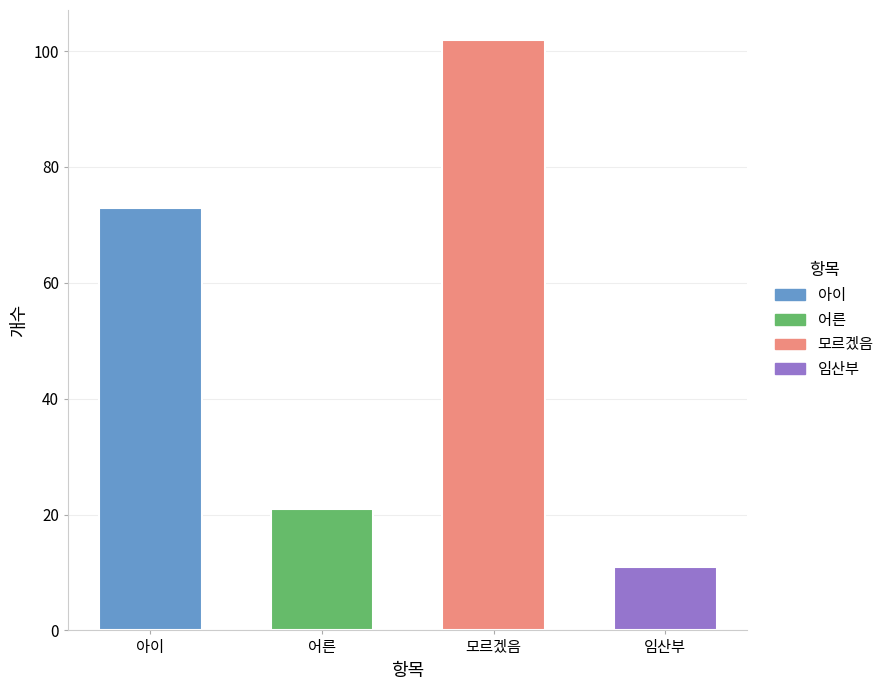

What is the sum of all values?

207